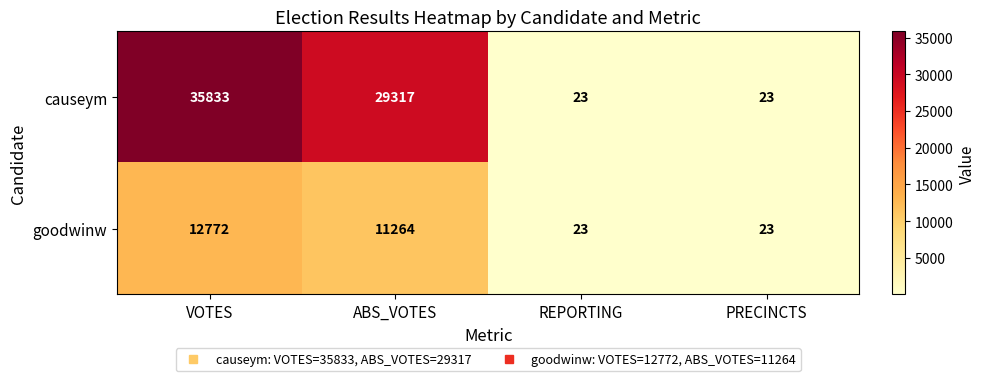

At which label is causeym closest to 17928?

ABS_VOTES